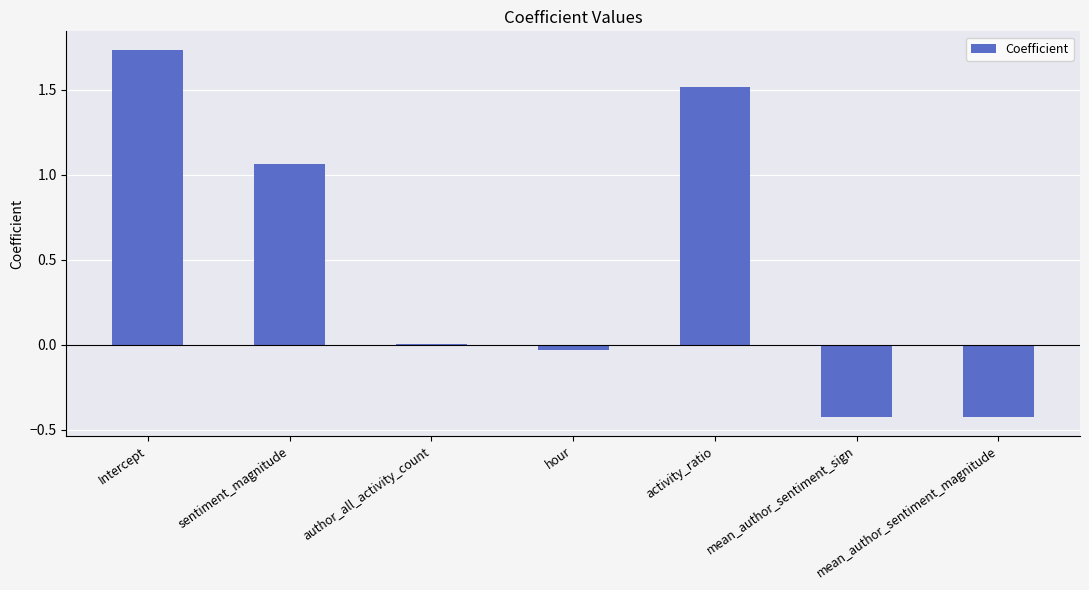

How many distinct data groups are displayed?

1